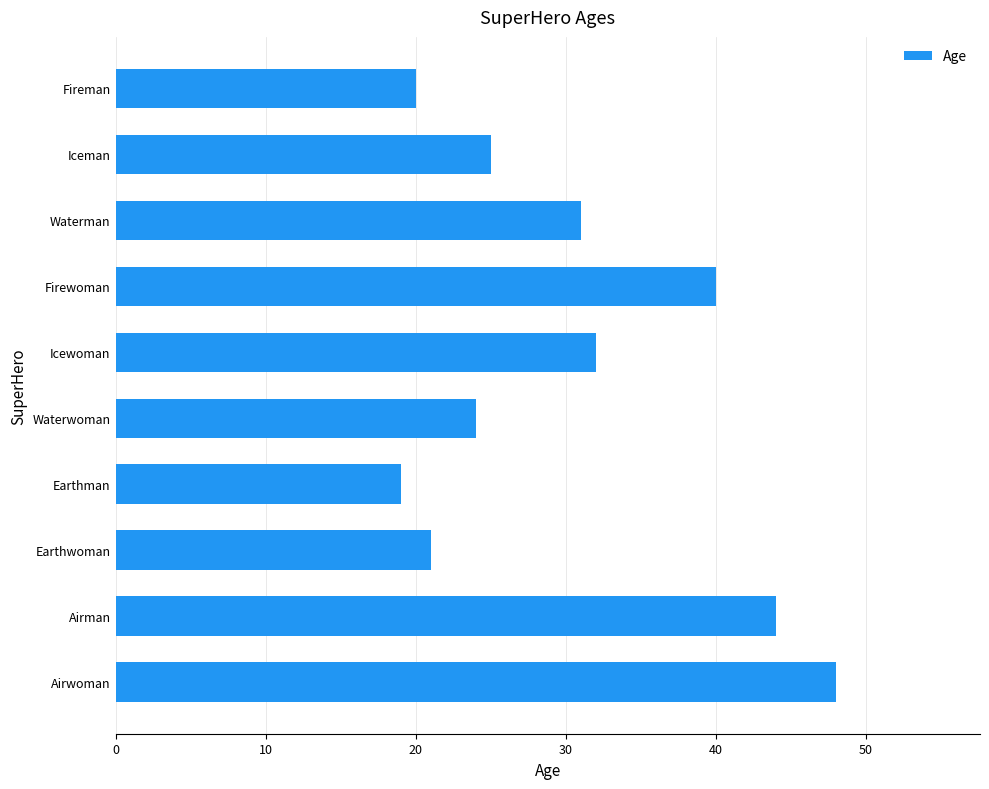

Which category has the lowest value across all series?

Earthman